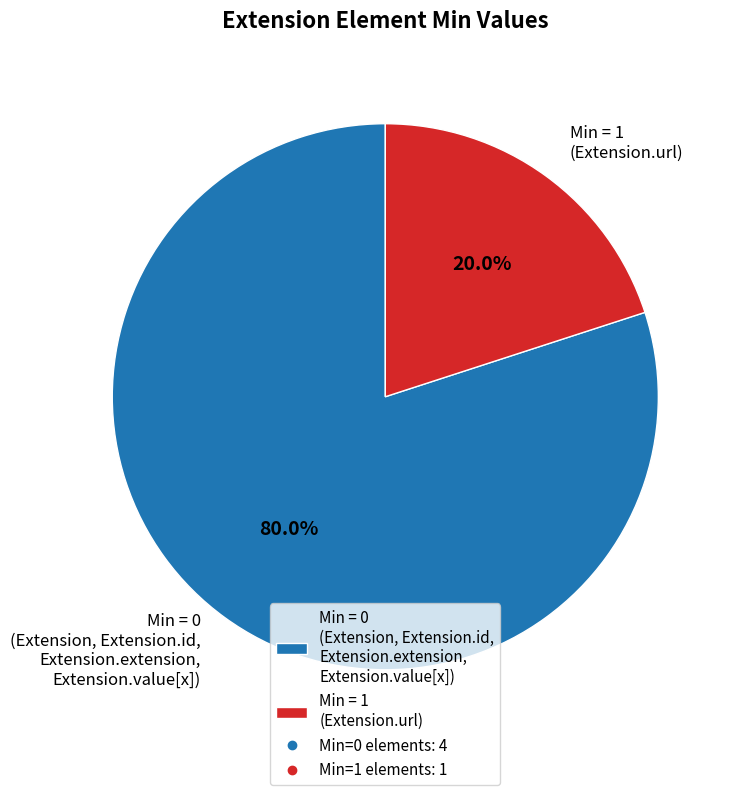

Rank the categories by value from highest to lowest.

Min = 0 (Extension, Extension.id, Extension.extension, Extension.value[x]), Min = 1 (Extension.url)